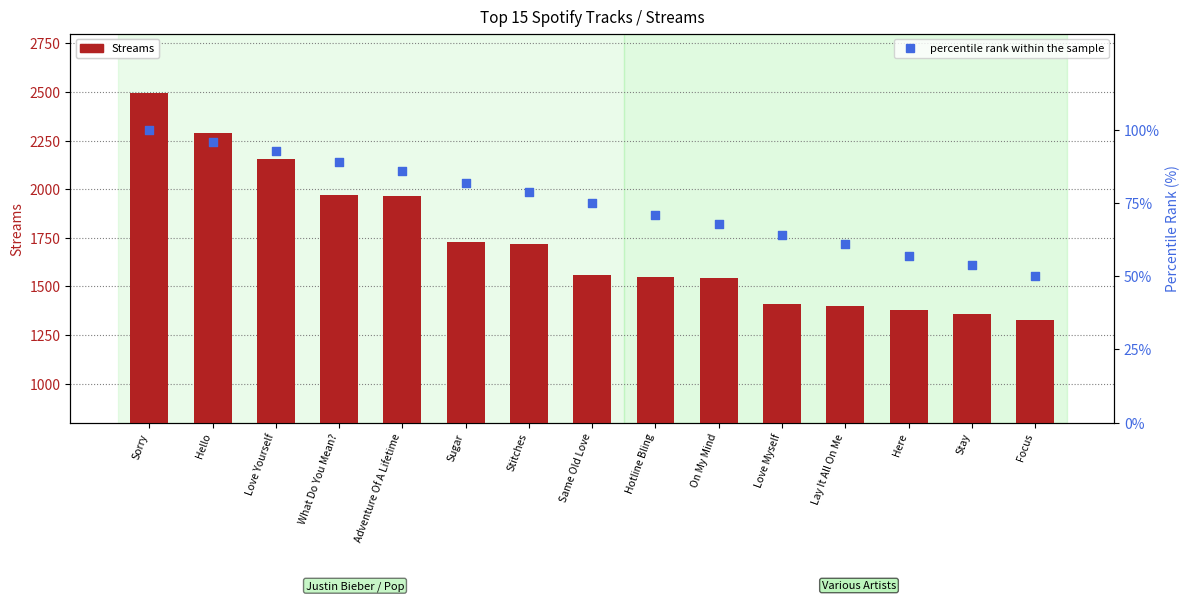

Which series has the largest Y range (max minus min)?

Streams